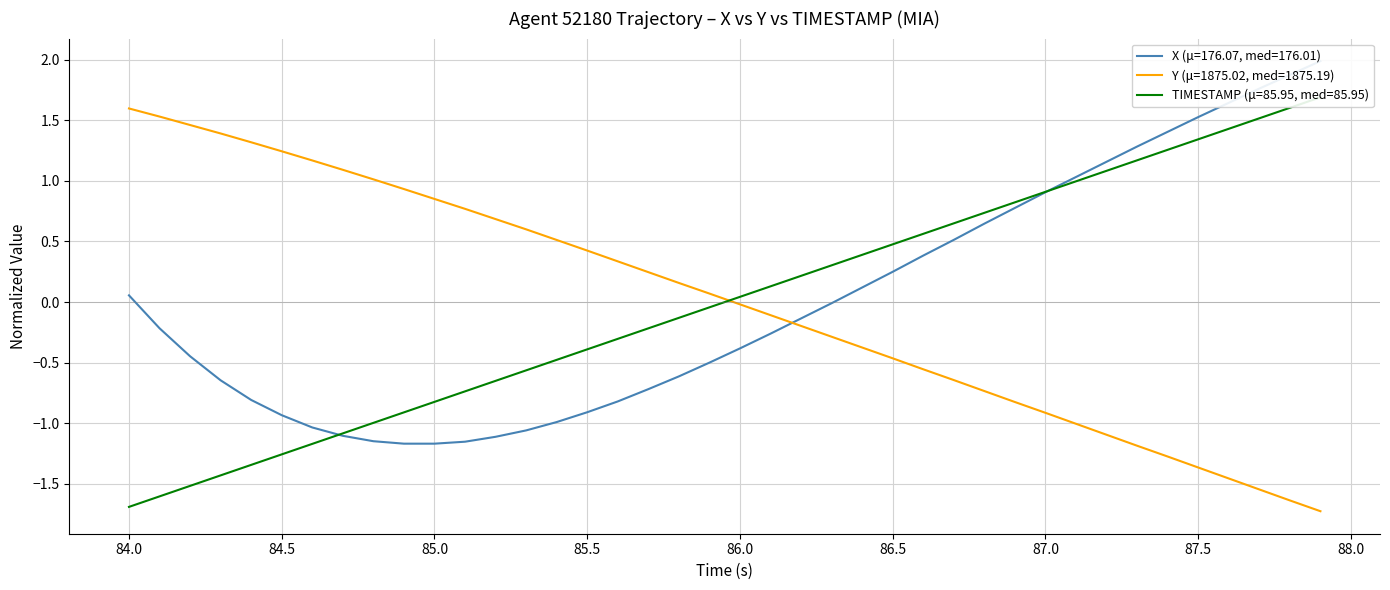

What is the maximum value for Y (μ=1875.02, med=1875.19)?

1.6